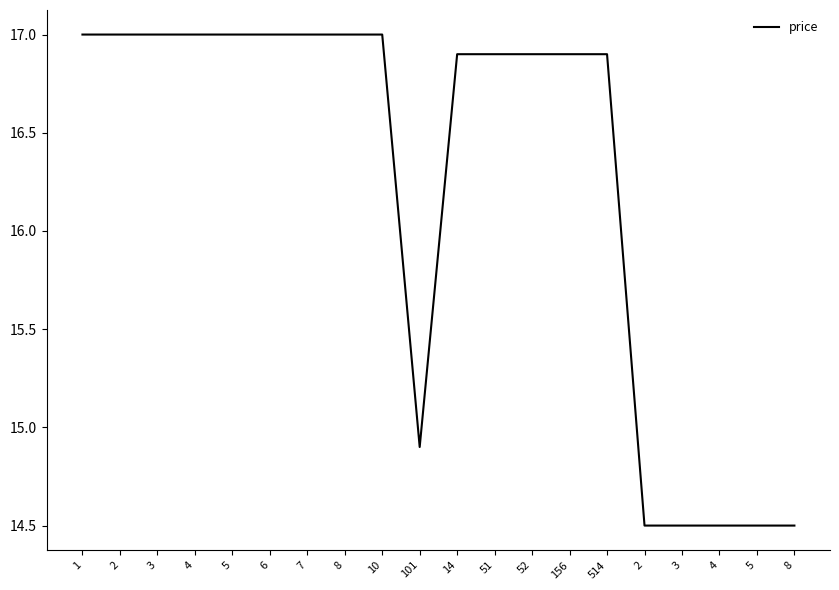

Where is the data nearest to the value 15?

101